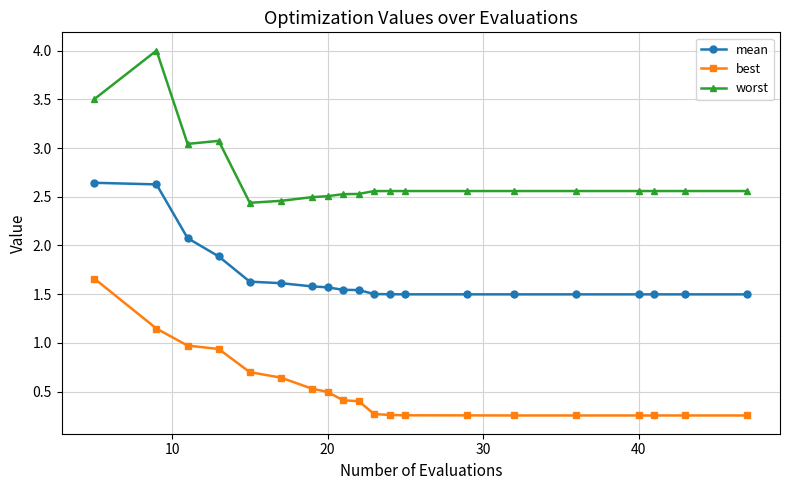

True or false: best and worst cross at least once.

False